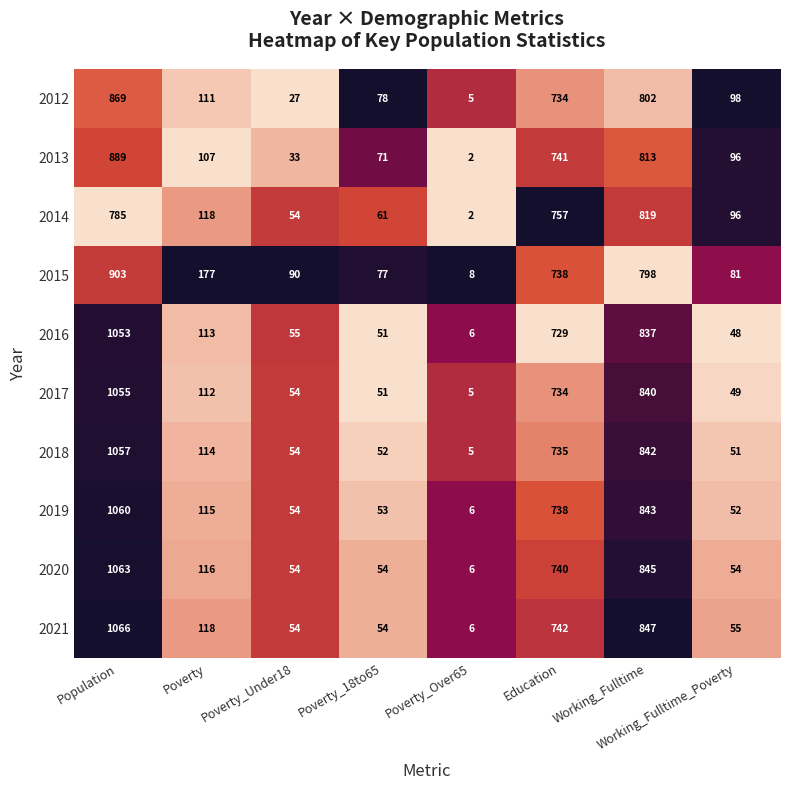

What is the difference between the maximum and minimum values in the 2012 series?

864